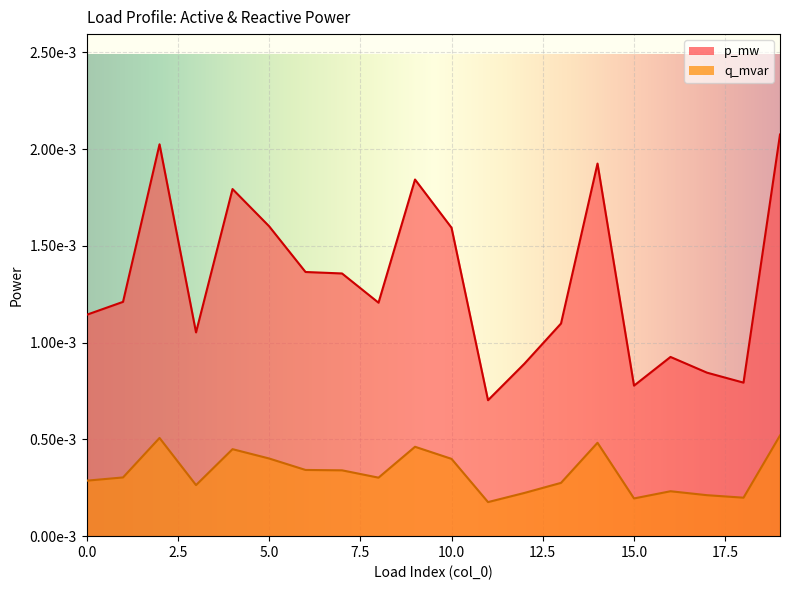

Is it true that q_mvar equals 0.0 at 14?

False